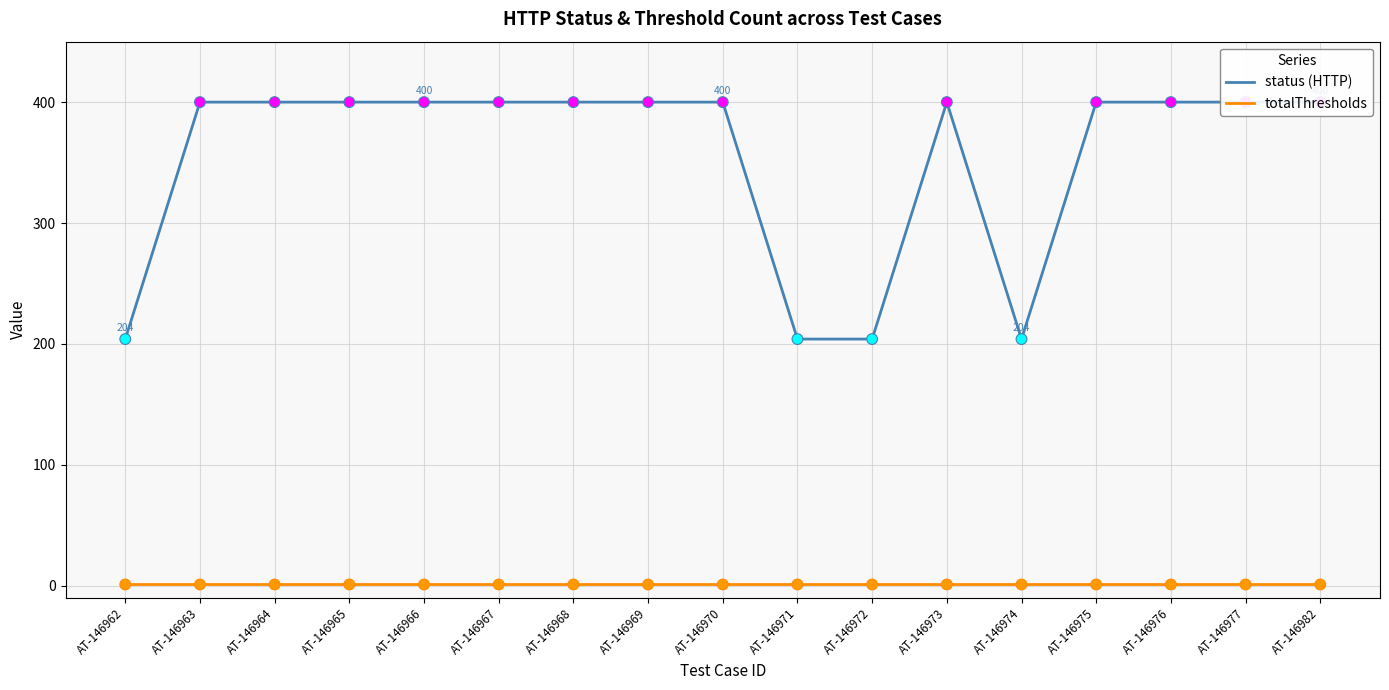

What is the total value across all series at AT-146965?

401